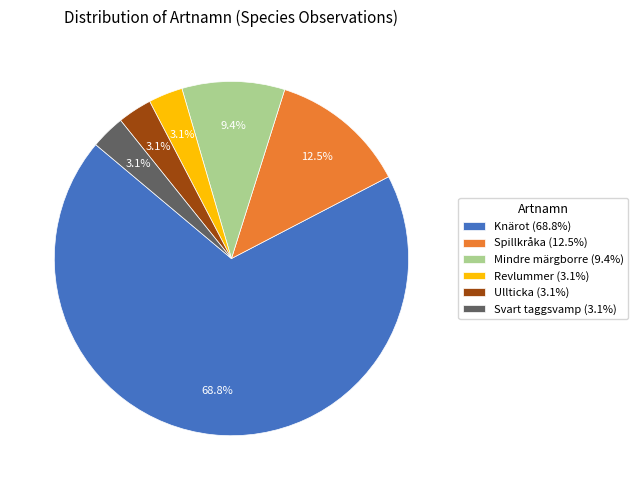

What is the majority slice?

Knärot (68.8%)